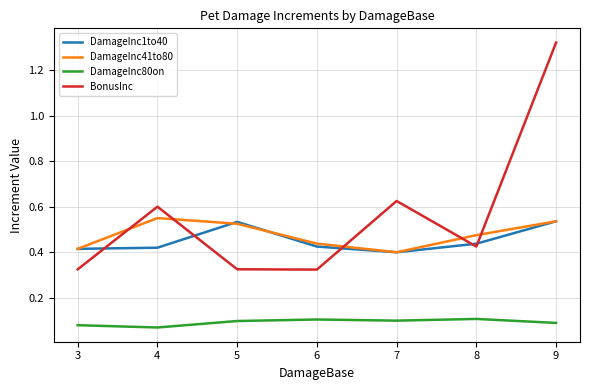

At 4, list the series in order from largest to smallest.

BonusInc, DamageInc41to80, DamageInc1to40, DamageInc80on